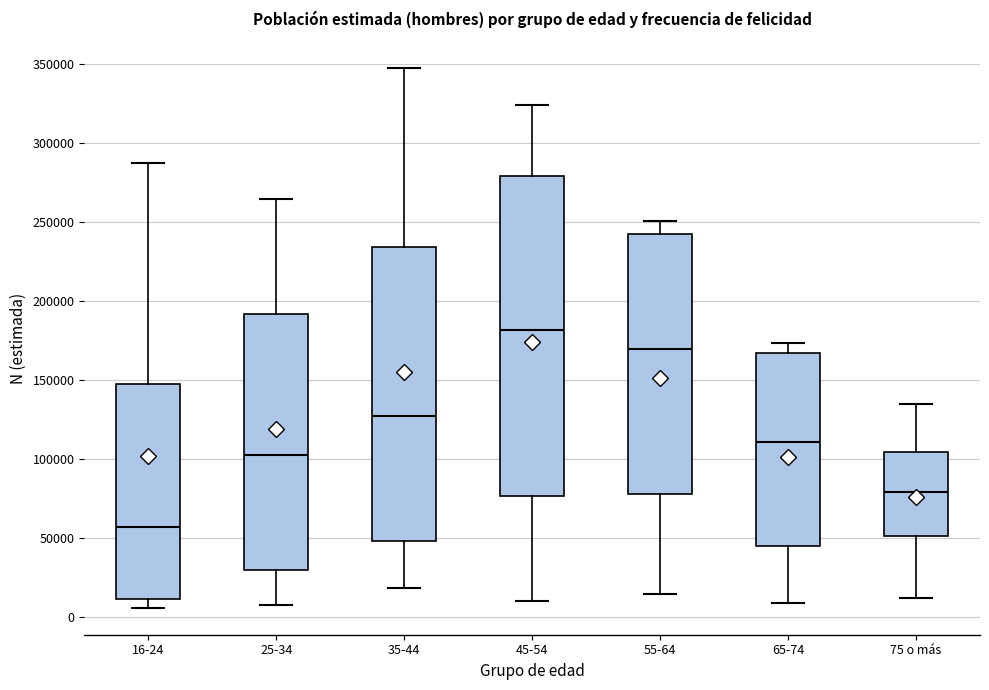

Where does the lower whisker of the box for 35-44 end on the y-axis? The values are not printed on the chart, so give them approximately, as read against the axis.

20000